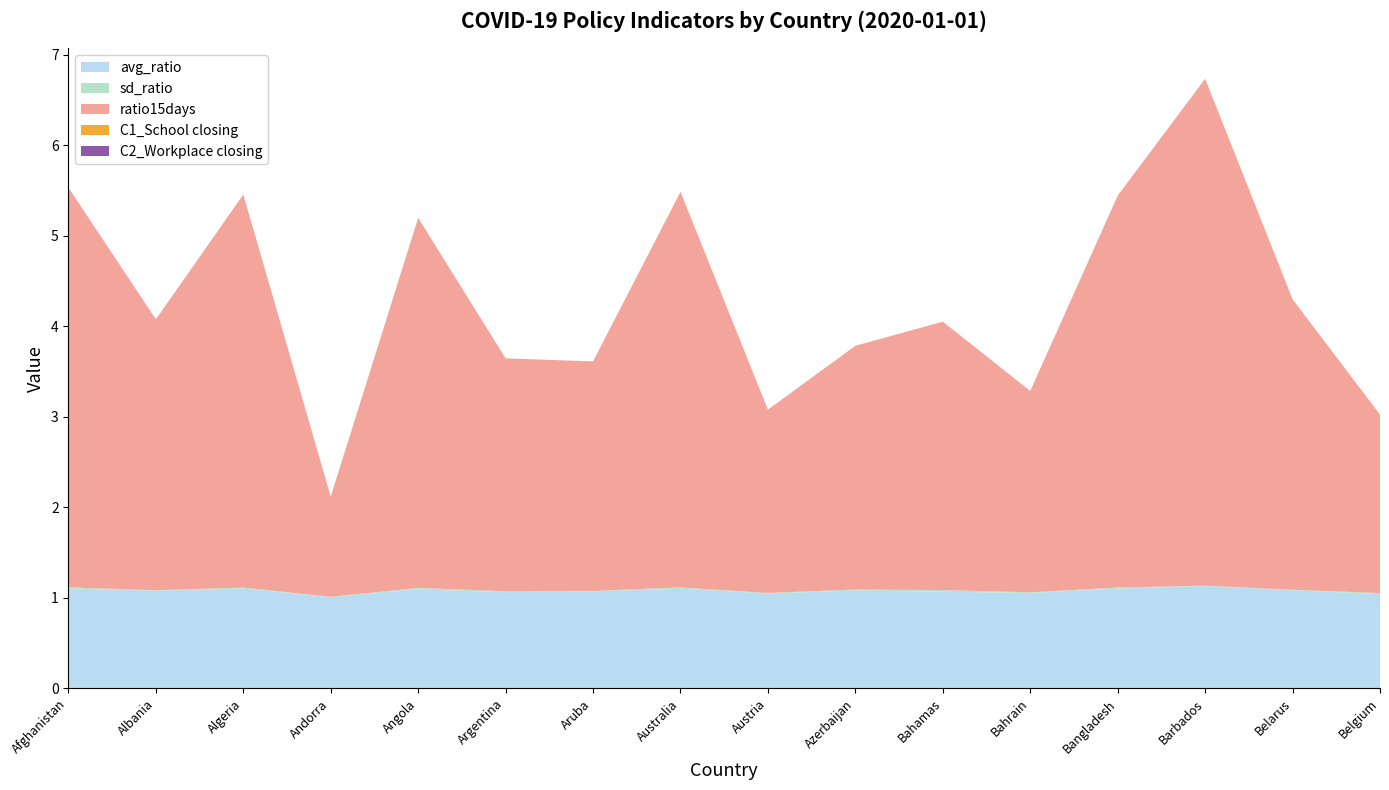

Reading left to right, transcribe all the data shown in this chart.

avg_ratio: Afghanistan=1.1	Albania=1.1	Algeria=1.1	Andorra=1.0	Angola=1.1	Argentina=1.1	Aruba=1.1	Australia=1.1	Austria=1.0	Azerbaijan=1.1	Bahamas=1.1	Bahrain=1.1	Bangladesh=1.1	Barbados=1.1	Belarus=1.1	Belgium=1.0
sd_ratio: Afghanistan=0.0	Albania=0.0	Algeria=0.0	Andorra=0.0	Angola=0.0	Argentina=0.0	Aruba=0.0	Australia=0.0	Austria=0.0	Azerbaijan=0.0	Bahamas=0.0	Bahrain=0.0	Bangladesh=0.0	Barbados=0.0	Belarus=0.0	Belgium=0.0
ratio15days: Afghanistan=4.4	Albania=3.0	Algeria=4.3	Andorra=1.1	Angola=4.1	Argentina=2.6	Aruba=2.5	Australia=4.4	Austria=2.0	Azerbaijan=2.7	Bahamas=3.0	Bahrain=2.2	Bangladesh=4.3	Barbados=5.6	Belarus=3.2	Belgium=2.0
C1_School closing: Afghanistan=0.0	Albania=0.0	Algeria=0.0	Andorra=0.0	Angola=0.0	Argentina=0.0	Aruba=0.0	Australia=0.0	Austria=0.0	Azerbaijan=0.0	Bahamas=0.0	Bahrain=0.0	Bangladesh=0.0	Barbados=0.0	Belarus=0.0	Belgium=0.0
C2_Workplace closing: Afghanistan=0.0	Albania=0.0	Algeria=0.0	Andorra=0.0	Angola=0.0	Argentina=0.0	Aruba=0.0	Australia=0.0	Austria=0.0	Azerbaijan=0.0	Bahamas=0.0	Bahrain=0.0	Bangladesh=0.0	Barbados=0.0	Belarus=0.0	Belgium=0.0